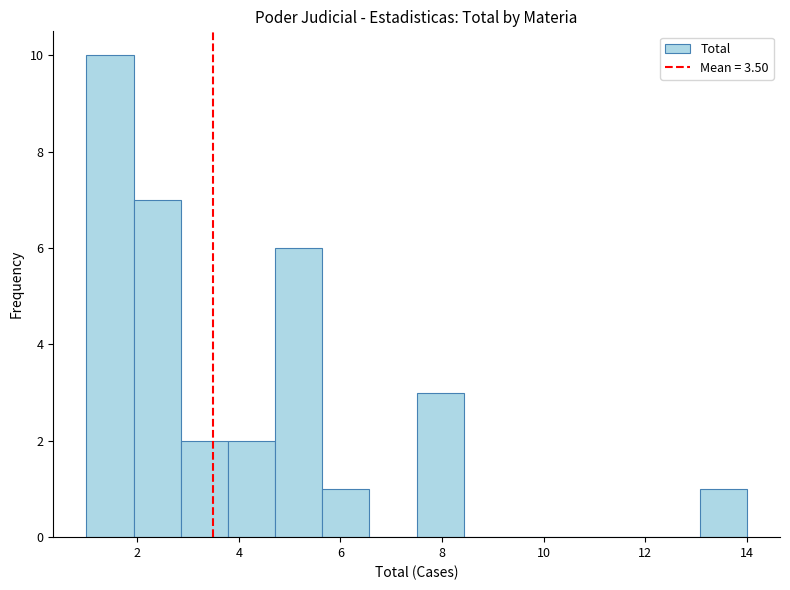

Over which range of the x-axis is the bar tallest?

1.0 to 2.0